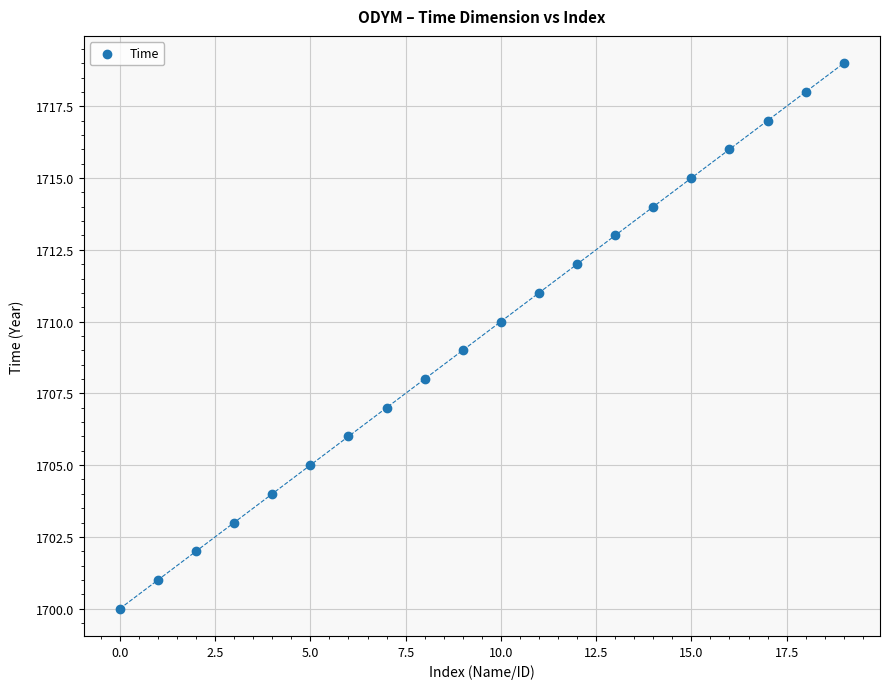

What is the range of Y values (max minus min)?

19